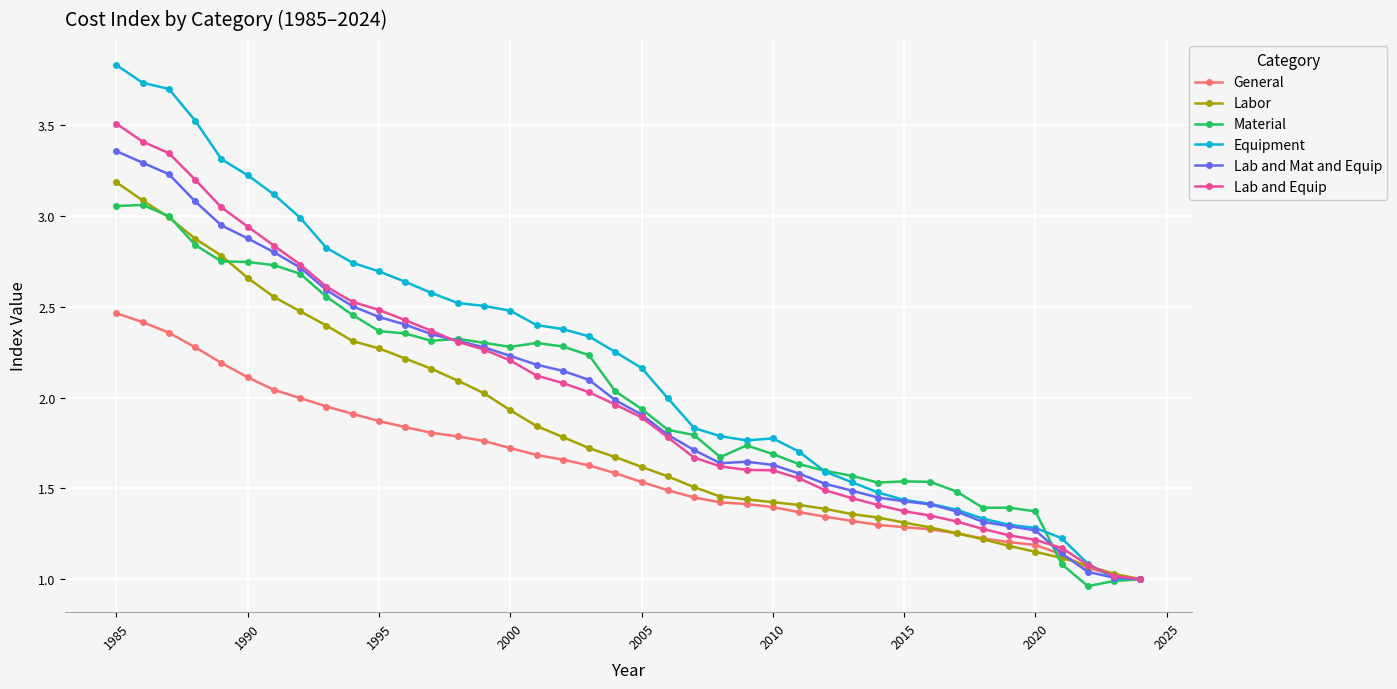

What is the greatest value displayed?

3.8